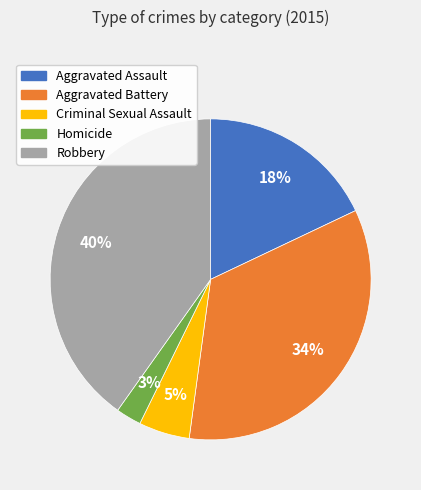

To the nearest percent, what portion does Robbery represent?

40%